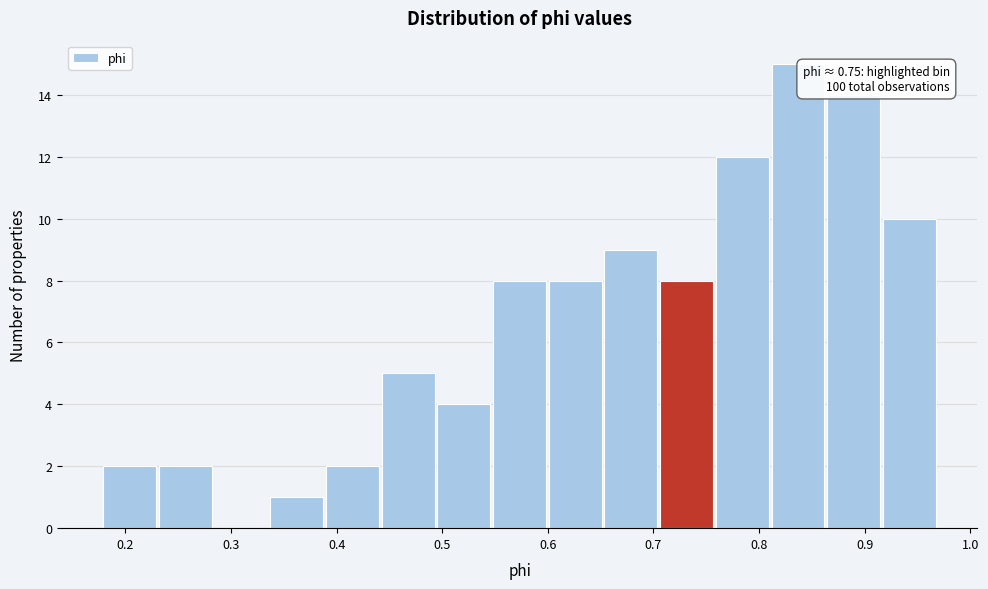

Which range on the x-axis has the tallest bar?

0.81 to 0.86